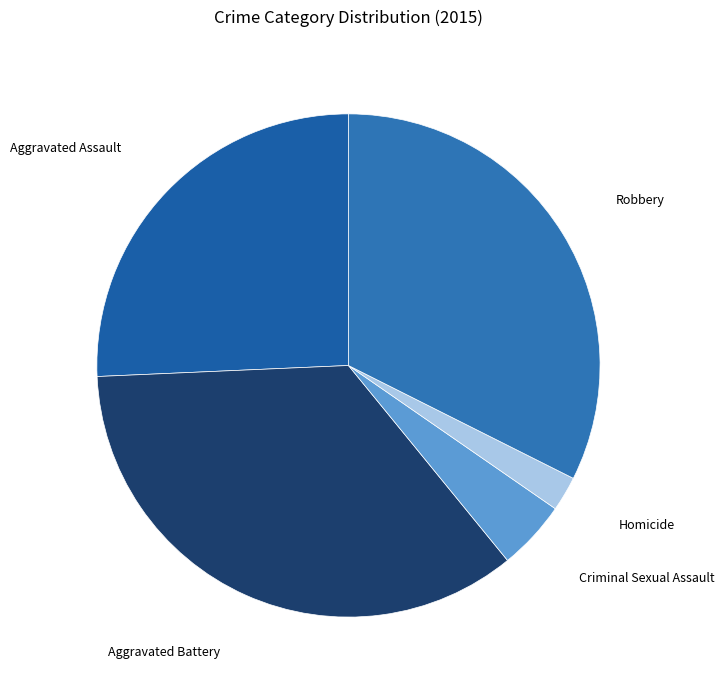

True or false: Aggravated Battery accounts for 46% of the total.

False